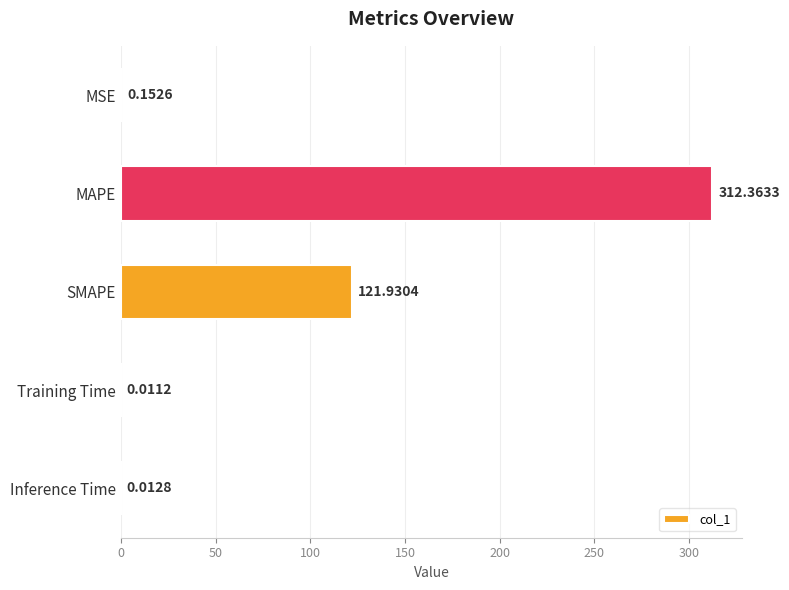

Which category has the highest value across all series?

MAPE